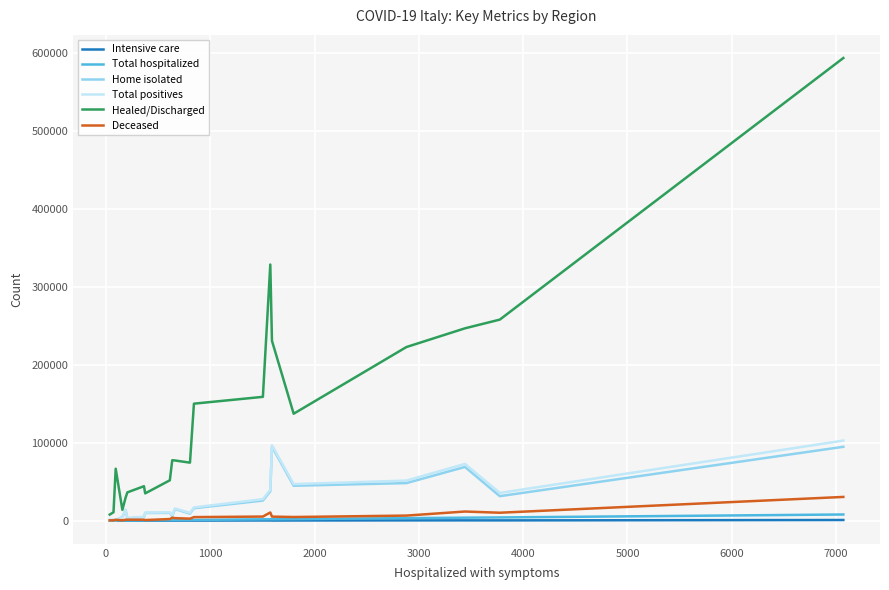

What is the maximum value shown in the chart?

593324